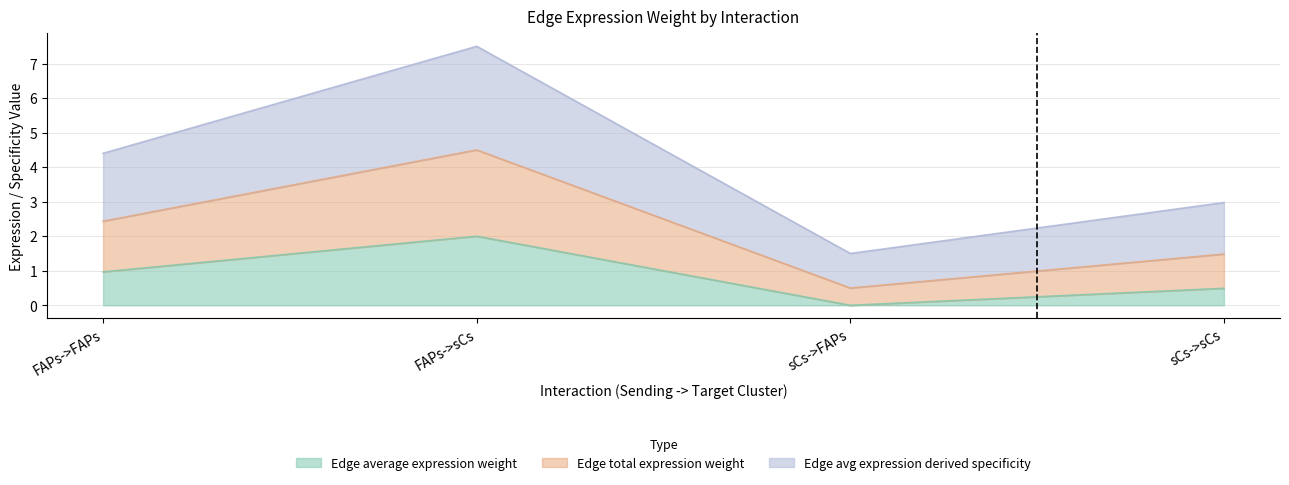

True or false: Edge average expression weight has a value of 1.0 at FAPs->FAPs.

True